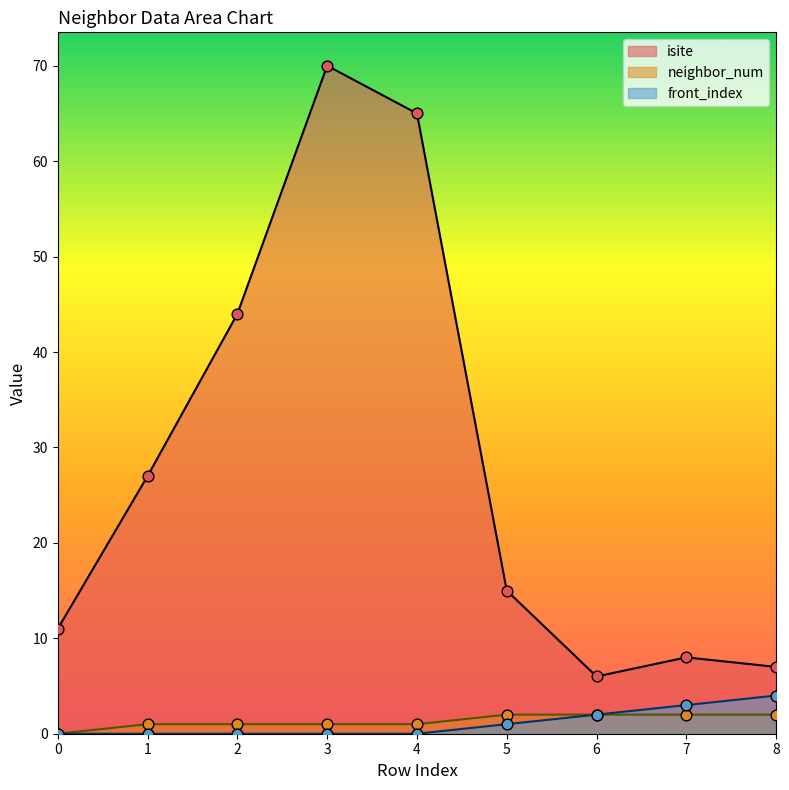

What are all the series names shown in the legend?

isite, neighbor_num, front_index